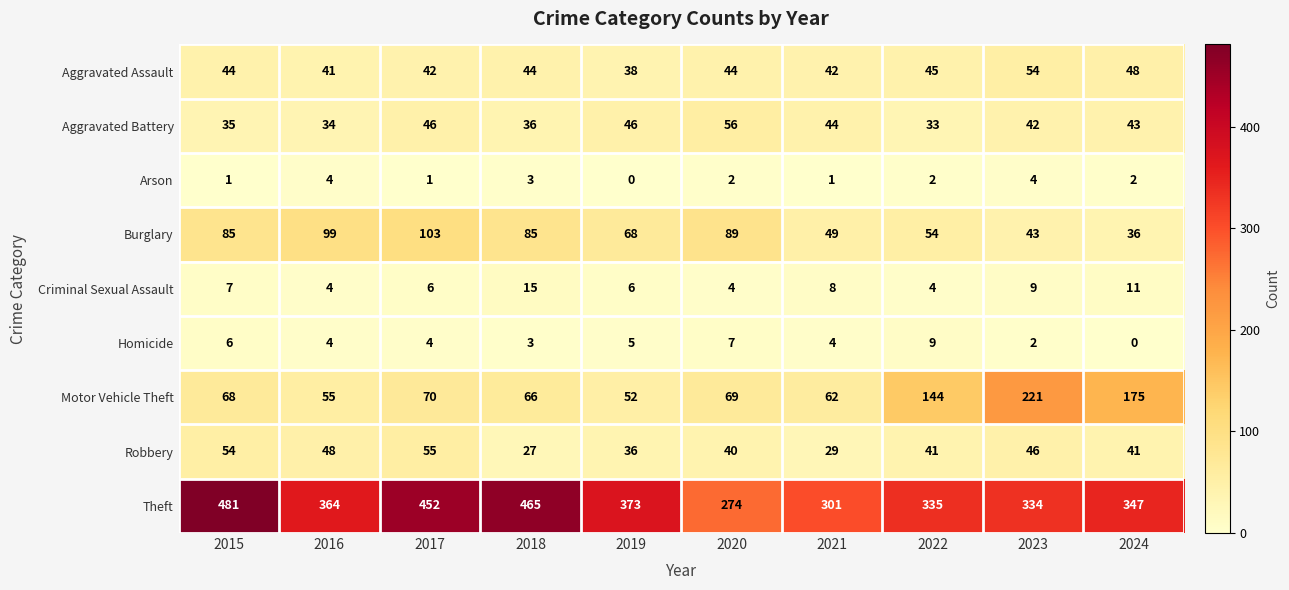

Which series has the largest range (max minus min)?

Theft